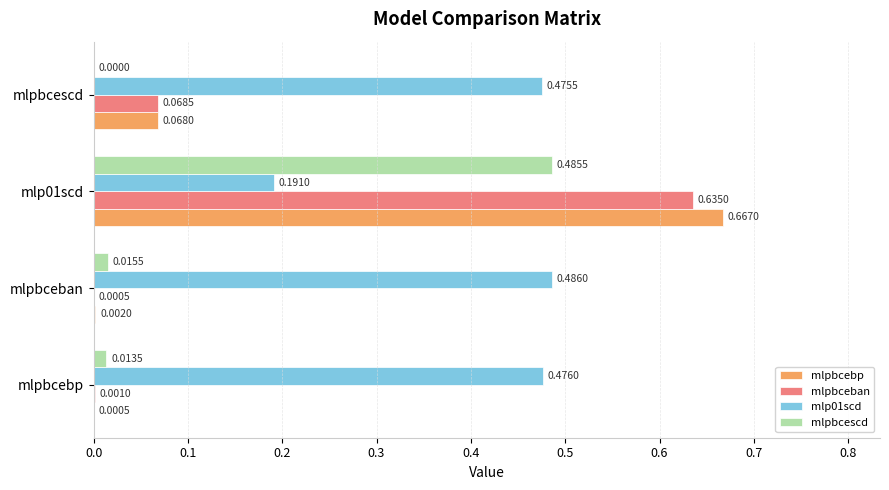

Is the value of mlpbcescd at mlpbcescd greater than the value of mlp01scd at mlpbcescd?

No